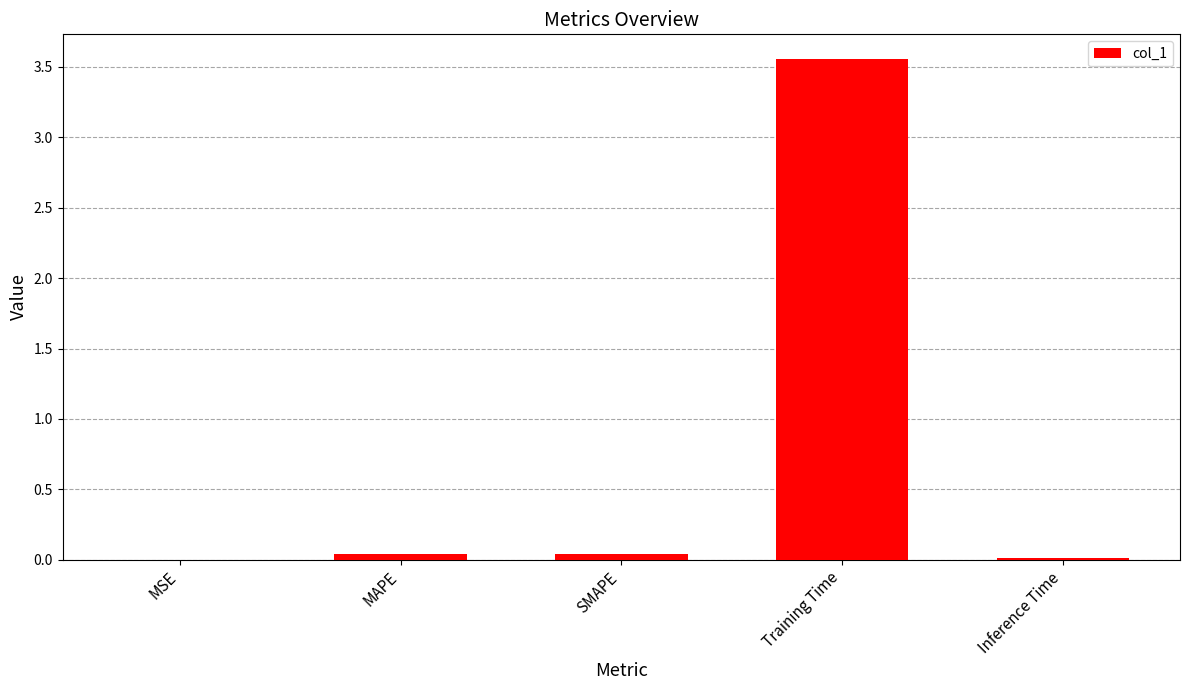

What is the sum of all values?

3.7